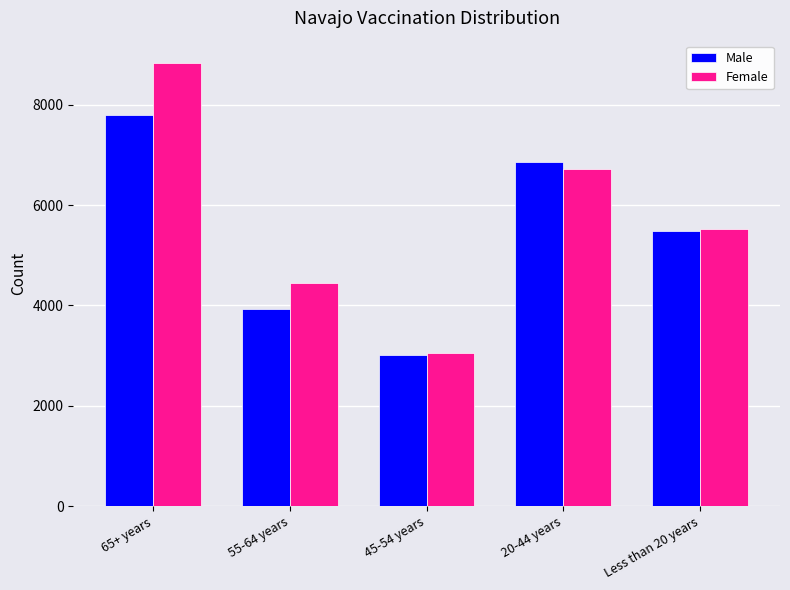

Which series has the largest total across all categories?

Female